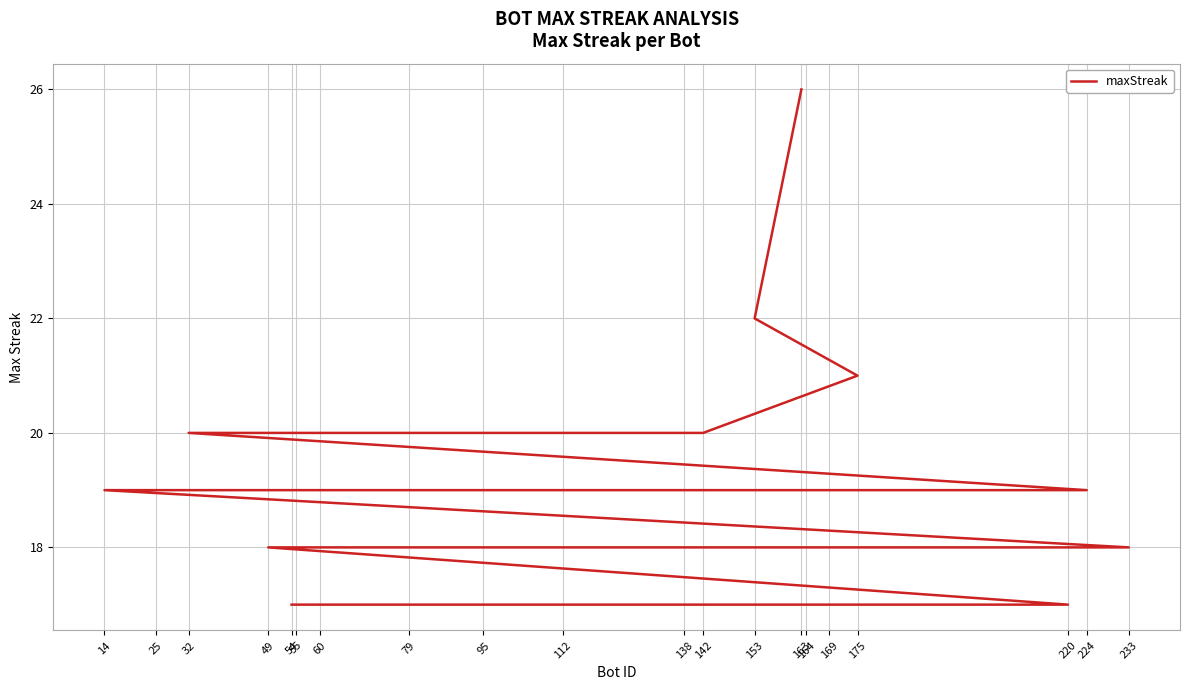

Rank the categories by value from highest to lowest.

163, 153, 175, 142, 138, 32, 224, 79, 60, 25, 14, 233, 164, 112, 49, 220, 169, 95, 55, 54